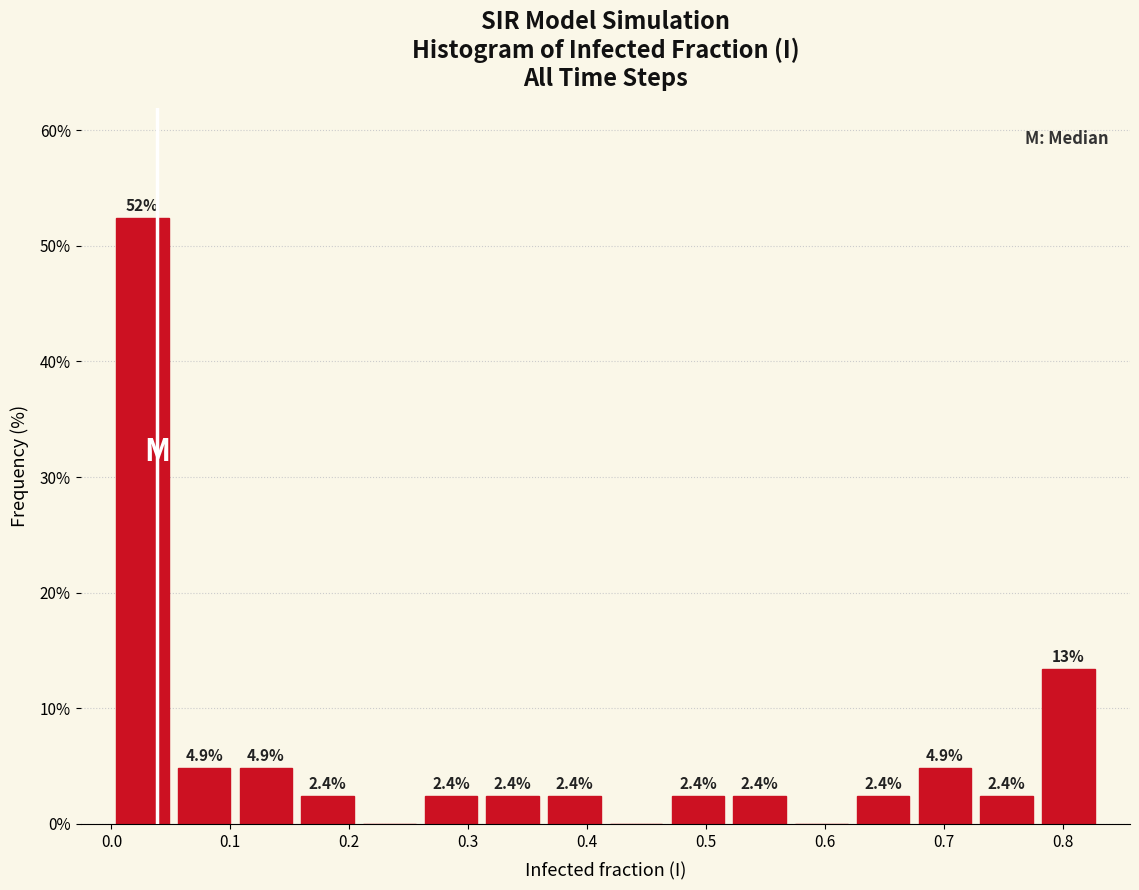

Over which range of the x-axis is the bar tallest?

0.00 to 0.05